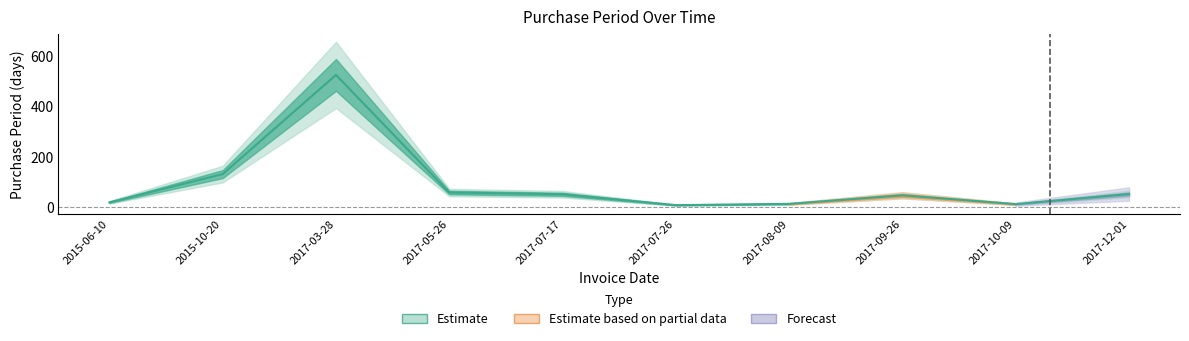

How many lines are shown in the chart?

1